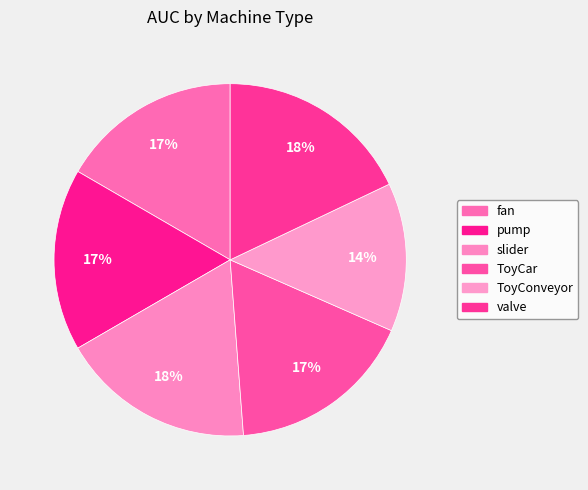

Which has a higher value, valve or slider?

valve